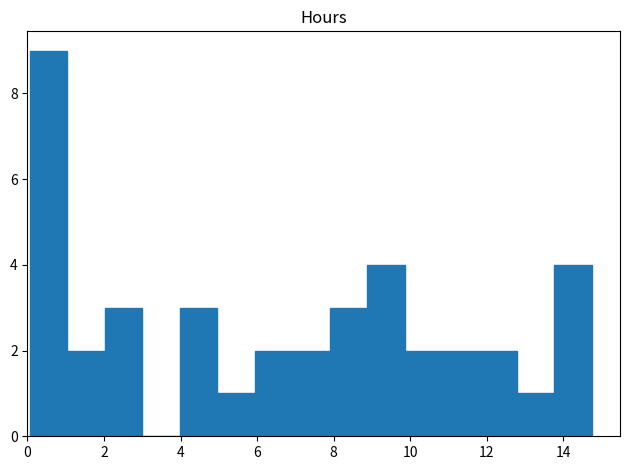

Reading left to right, transcribe this chart: for each bar, give the range it covers on the x-axis and its height. Neither the bar edges nor the heights are printed on the chart, so give them approximately, as read against the axes.

0.0 to 1.0: 9
1.0 to 2.0: 2
2.0 to 3.0: 3
3.0 to 4.0: 0
4.0 to 5.0: 3
5.0 to 6.0: 1
6.0 to 7.0: 2
7.0 to 7.8: 2
7.8 to 8.8: 3
8.8 to 9.8: 4
9.8 to 10.8: 2
10.8 to 11.8: 2
11.8 to 12.8: 2
12.8 to 13.8: 1
13.8 to 14.8: 4